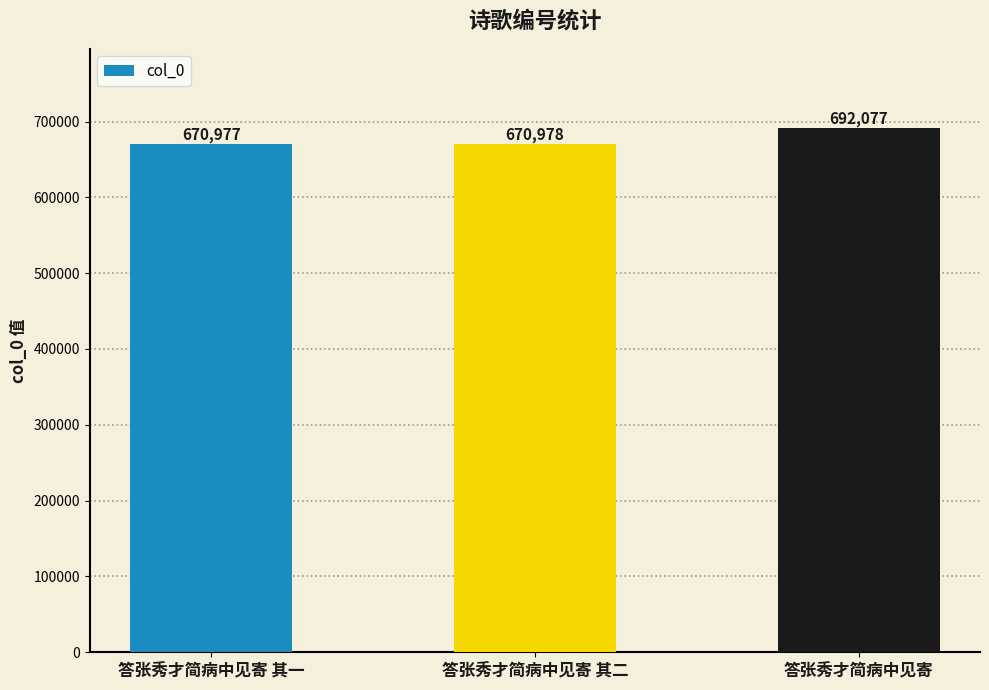

How many bars are there in total?

3